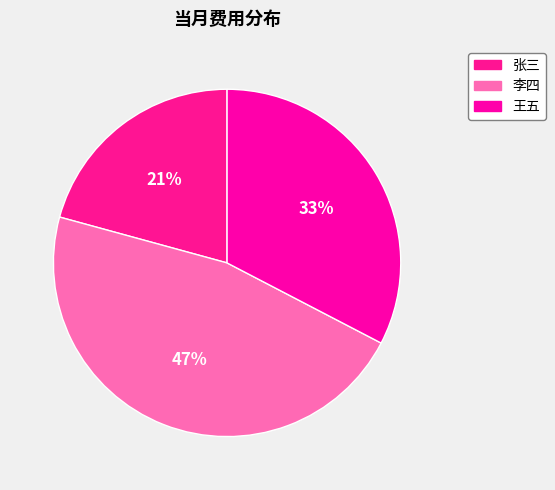

To the nearest percent, what portion does 王五 represent?

33%